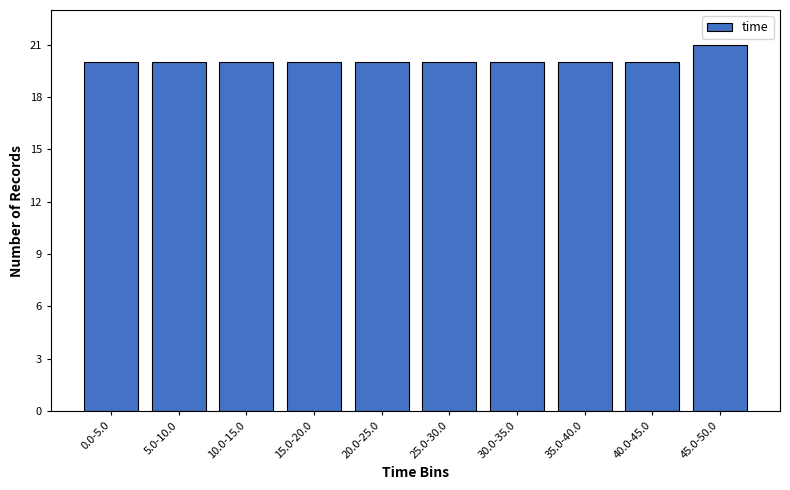

Reading right to left, transcribe all the data shown in this chart.

21	20	20	20	20	20	20	20	20	20